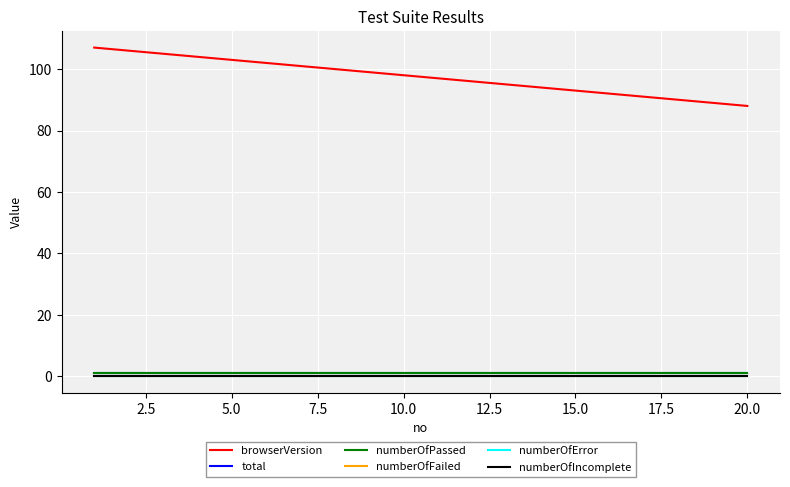

Is this an area chart (filled region under the line)?

No